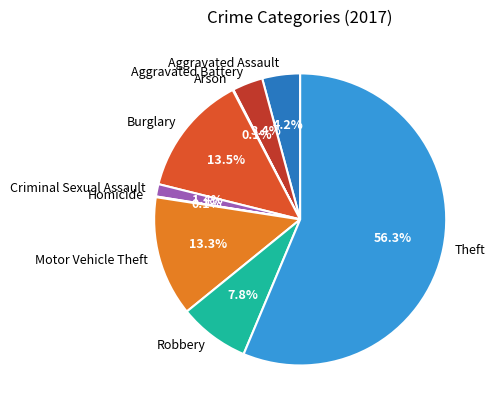

To the nearest percent, what is the average slice percentage?

11%